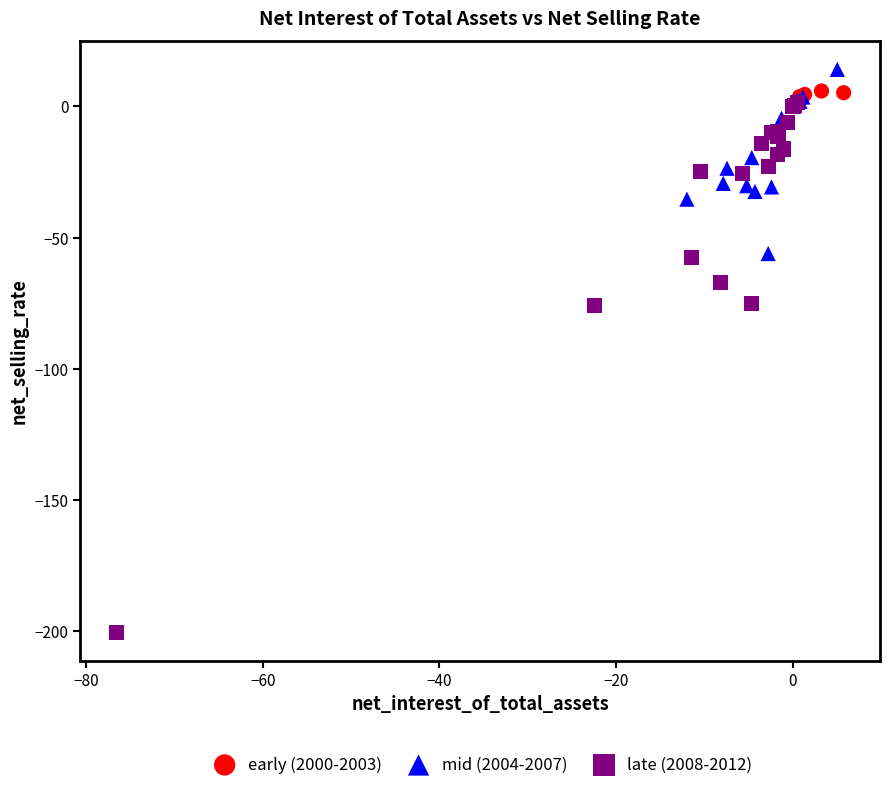

Which series reaches the maximum Y coordinate?

mid (2004-2007)